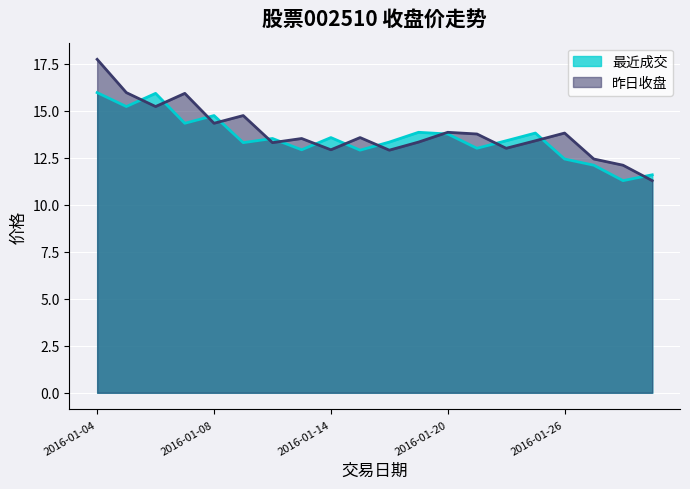

Rank the series by their average value, from highest to lowest.

昨日收盘, 最近成交